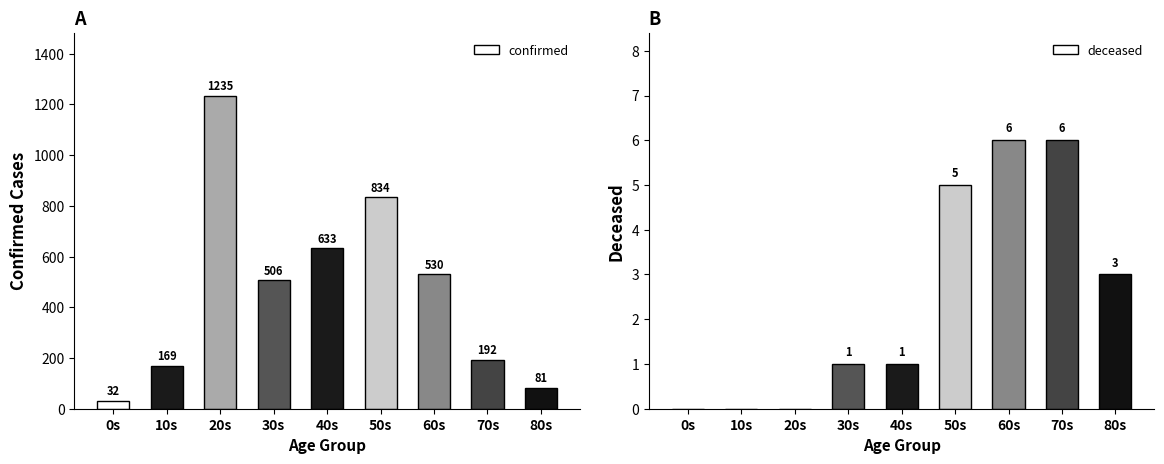

How many deceased values are between 0 and 5?

7